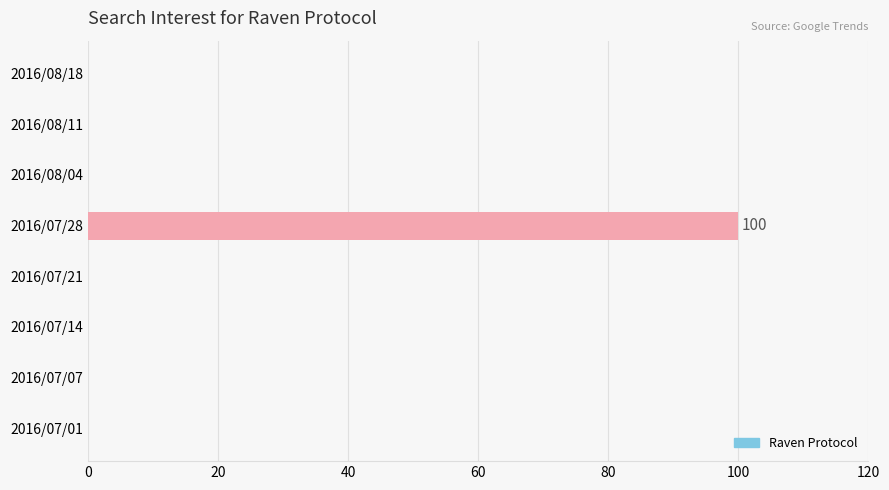

Reading bottom to top, what are all the values shown in this chart?

2016/07/01=0	2016/07/07=0	2016/07/14=0	2016/07/21=0	2016/07/28=100	2016/08/04=0	2016/08/11=0	2016/08/18=0